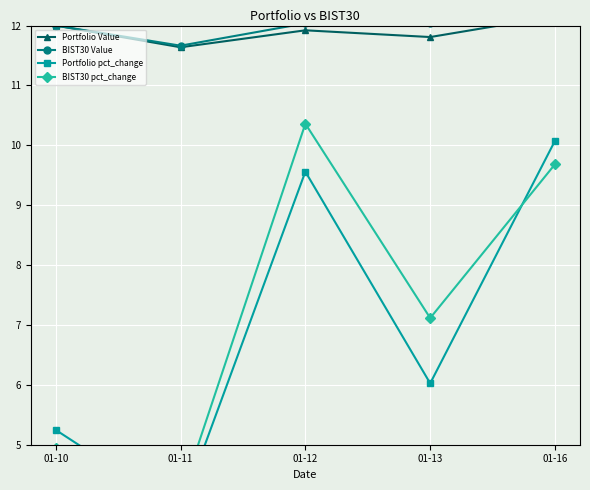

True or false: BIST30 pct_change has a value of 3.3 at 01-12.

False